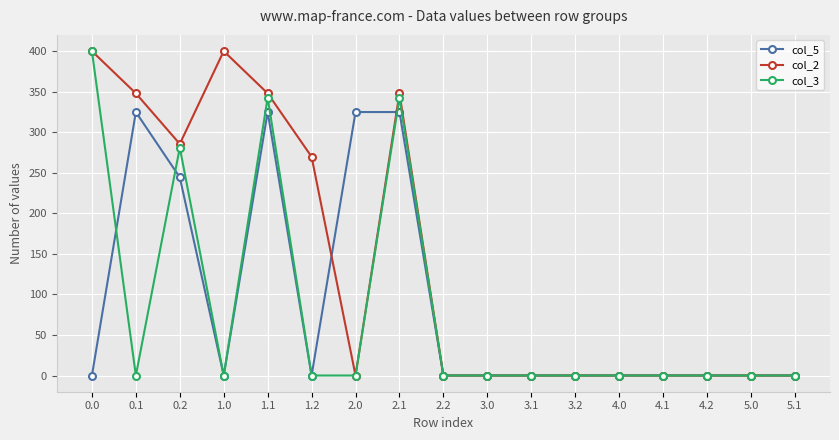

Is it true that col_2 equals 86.9 at 2.1?

False